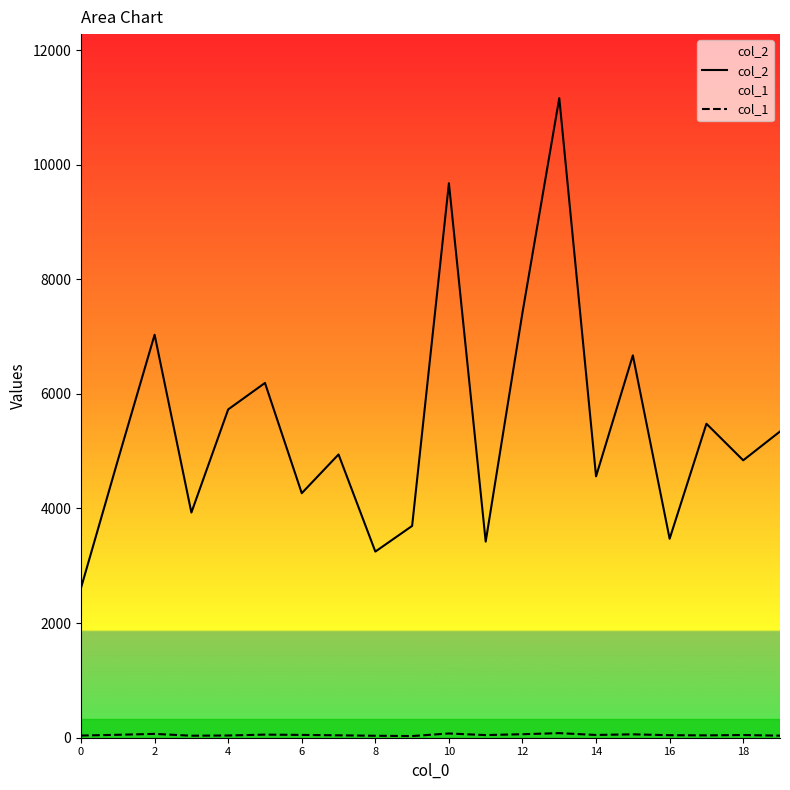

What is the label of the 13th point from the left?

12